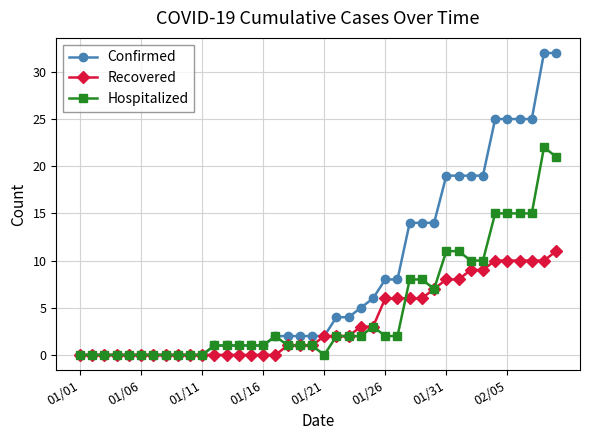

Which series has the widest spread of values?

Confirmed